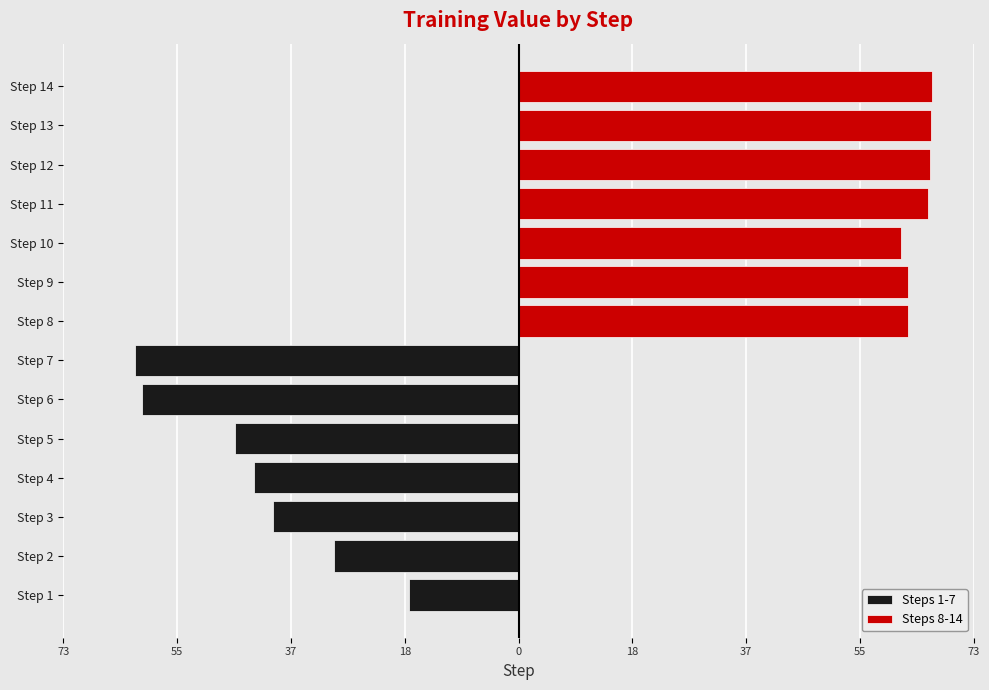

What are all the series names shown in the legend?

Steps 1-7, Steps 8-14